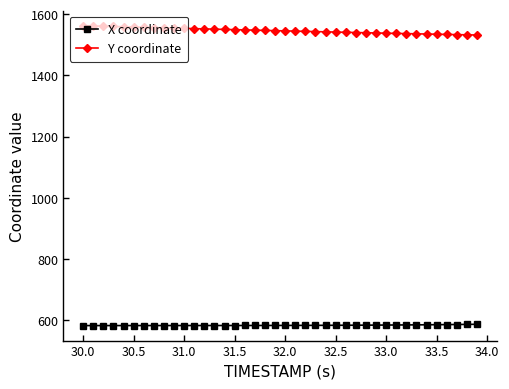

Rank the series by their average value, from lowest to highest.

X coordinate, Y coordinate